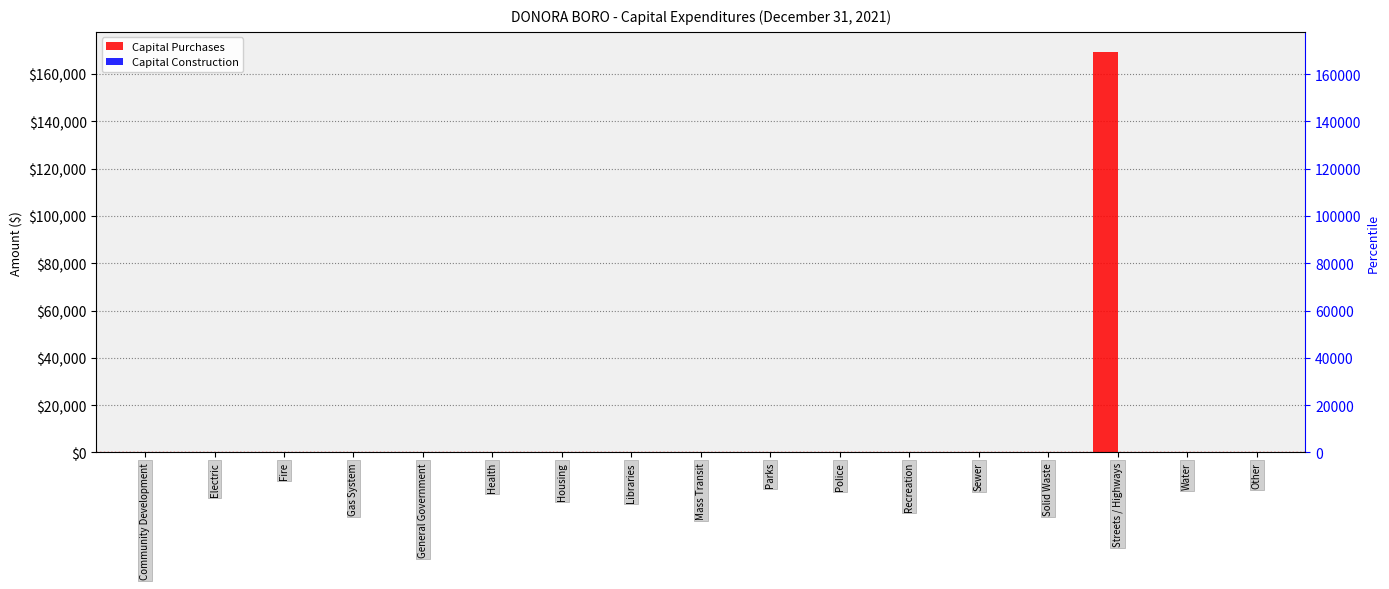

How many groups of bars are there?

17